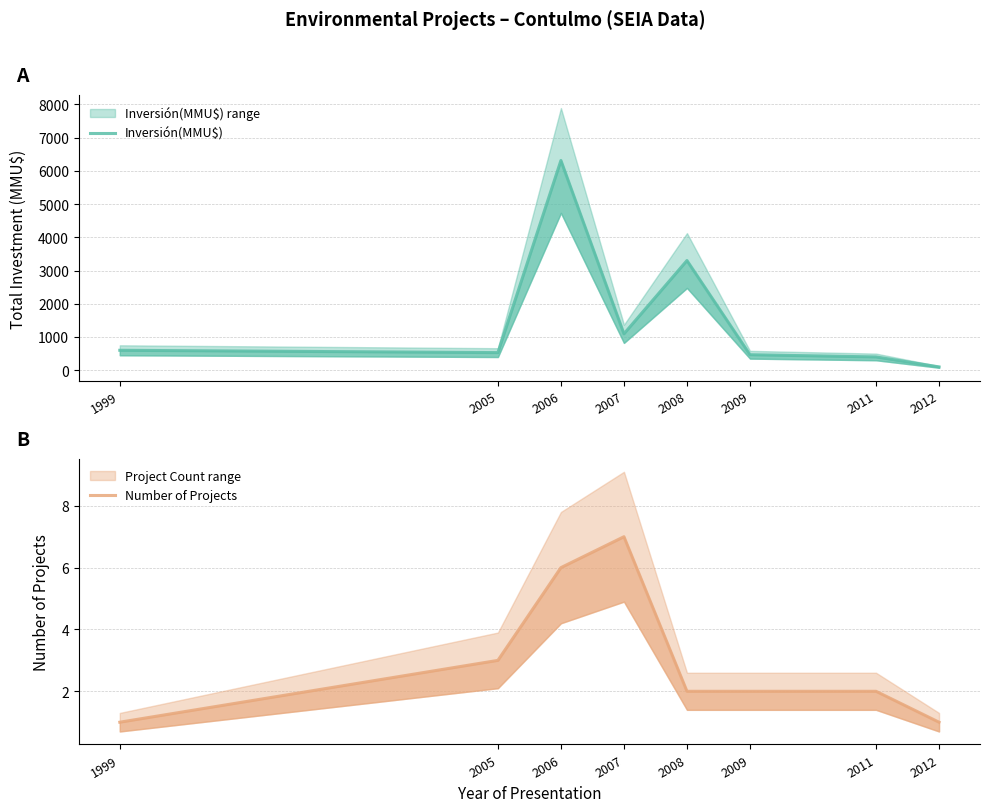

What is the difference between the Number of Projects values at 2008 and 2005?

1